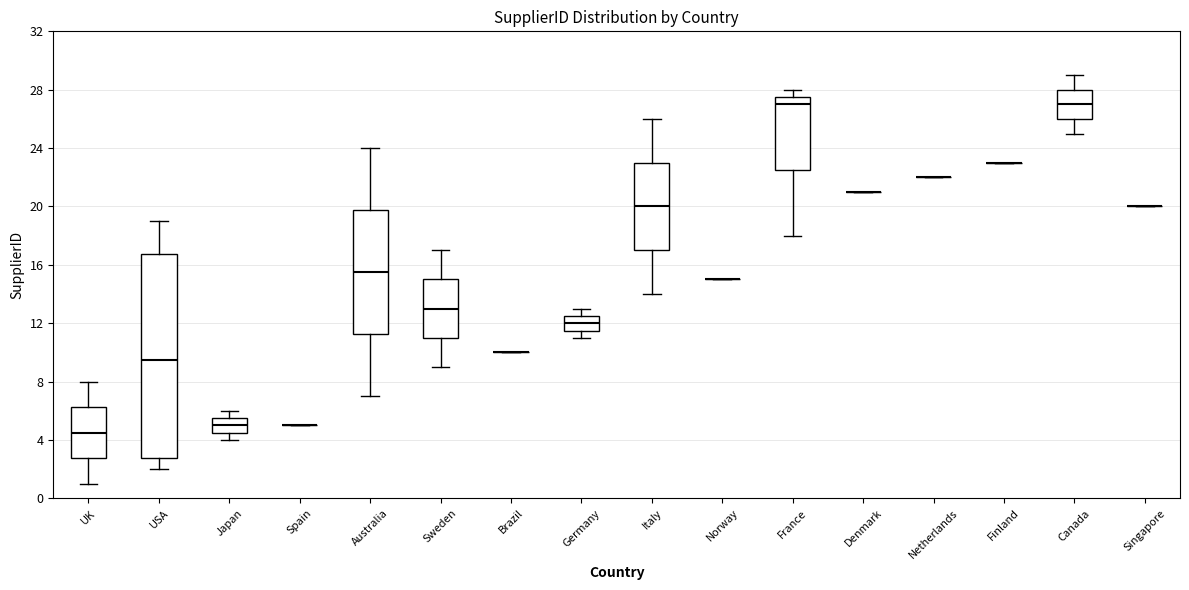

Comparing the boxes themselves (not the whiskers), which one is the tallest?

USA